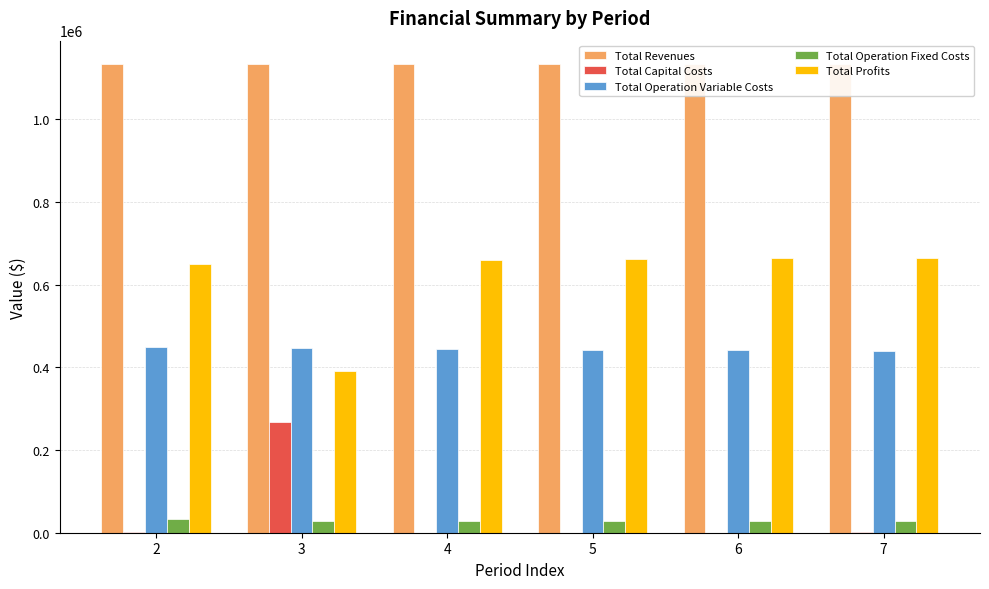

Reading left to right, what are all the values shown in this chart?

Total Revenues: 1132874.7	1132874.7	1132874.7	1132874.7	1132874.7	1132874.7
Total Capital Costs: 800.0	268000.0	0.0	0.0	0.0	800.0
Total Operation Variable Costs: 447896.1	446080.2	444261.9	442441.1	440617.7	438791.8
Total Operation Fixed Costs: 33711.7	28247.2	28247.2	28247.2	28247.2	28247.2
Total Profits: 650467.0	390547.3	660365.6	662186.5	664009.8	665035.7